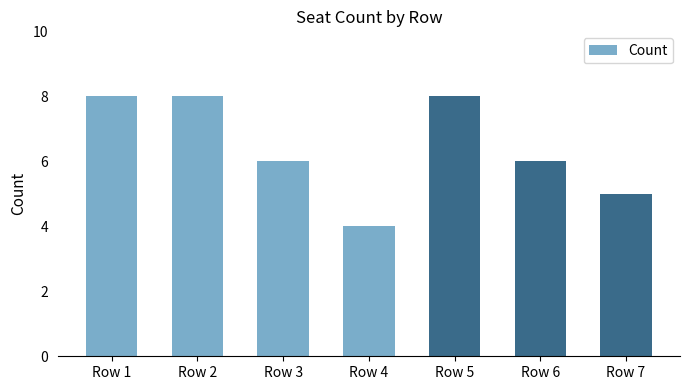

What is the greatest value displayed?

8